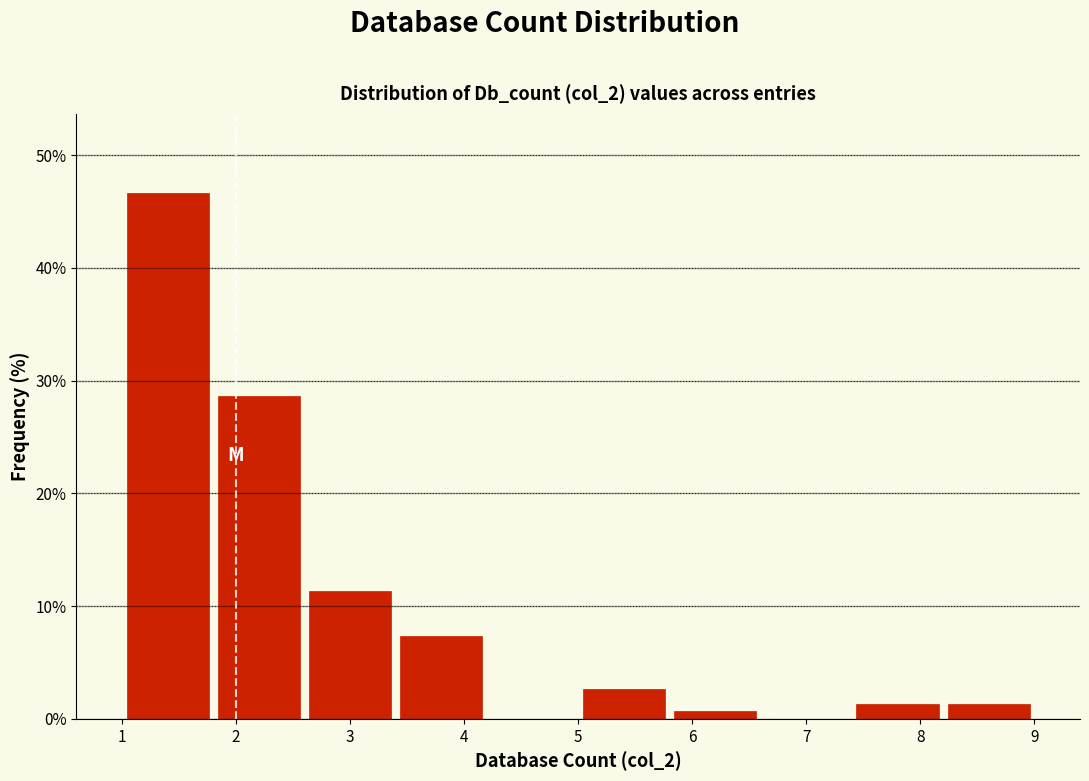

Over which range of the x-axis is the bar tallest?

1.0 to 1.8